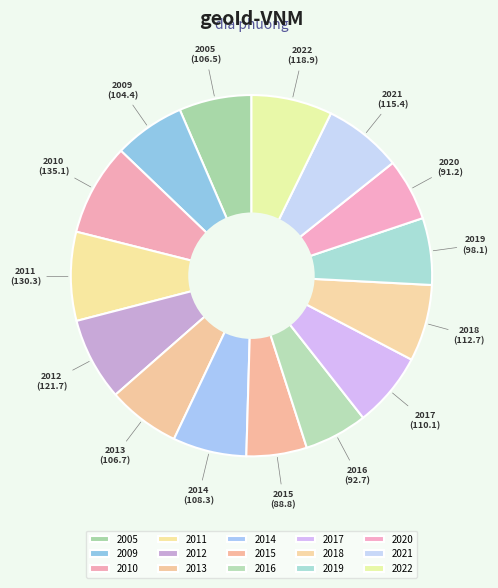

To the nearest percent, what is the average slice percentage?

7%